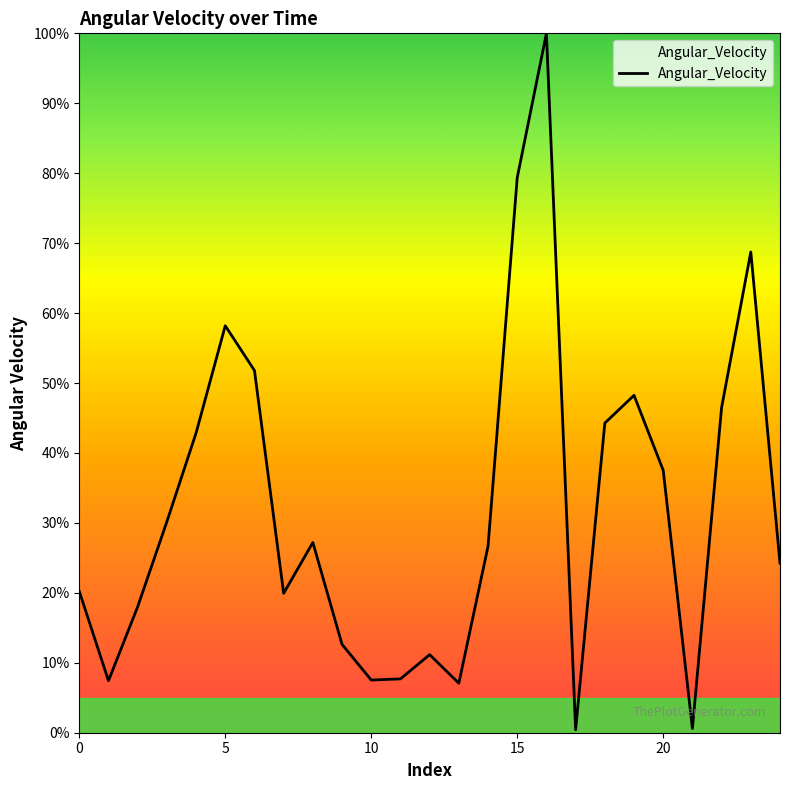

What is the greatest value displayed?

100.0